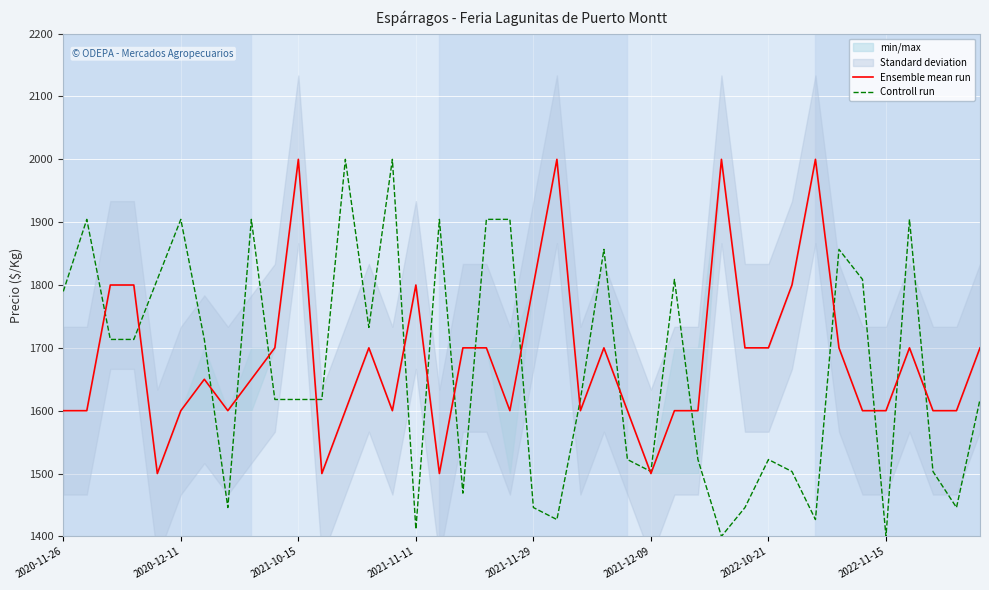

What is the approximate value of Ensemble mean run at 2021-12-09?

1500.0